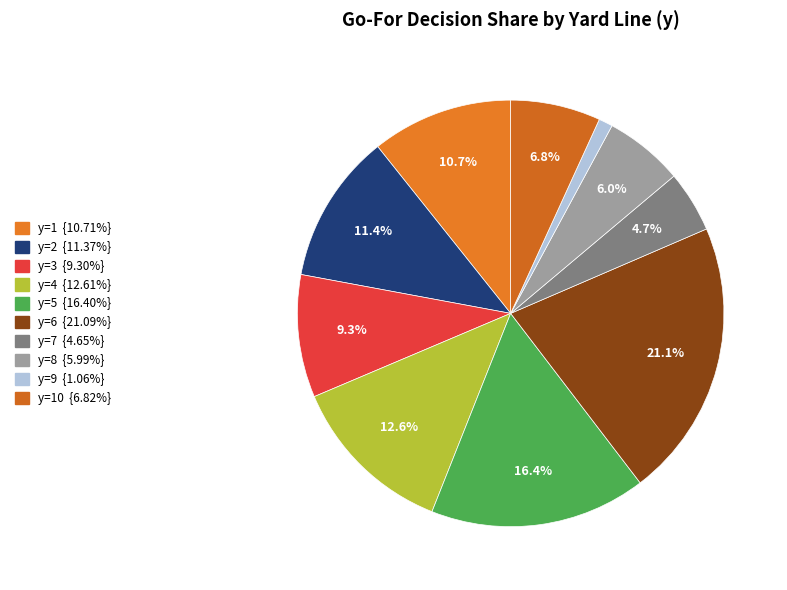

Count the number of slices in the pie.

10